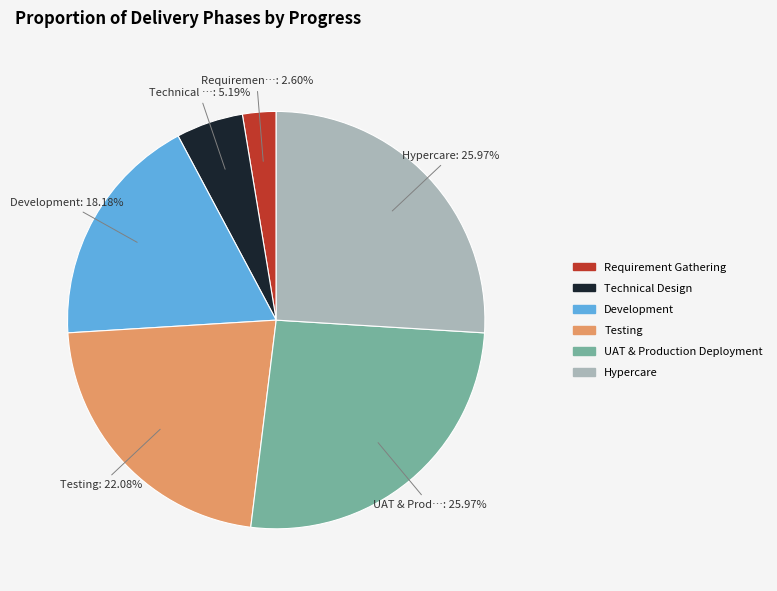

How many segments does this pie chart have?

6